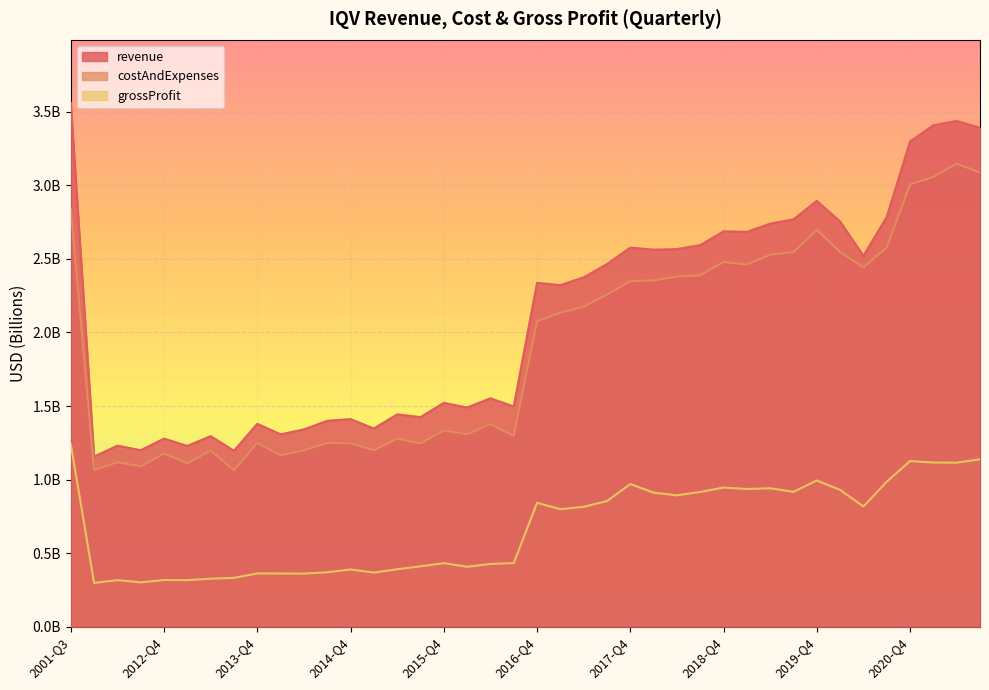

What is the total value across all series at 2020-Q3?

6.4